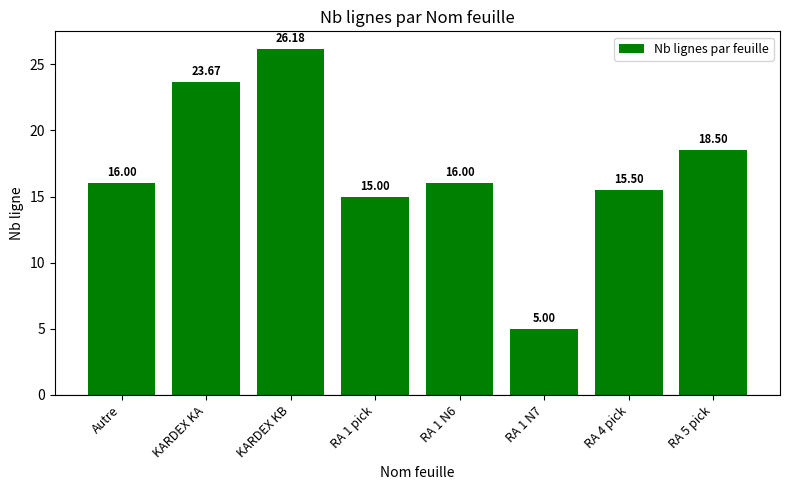

What is the greatest value displayed?

26.2